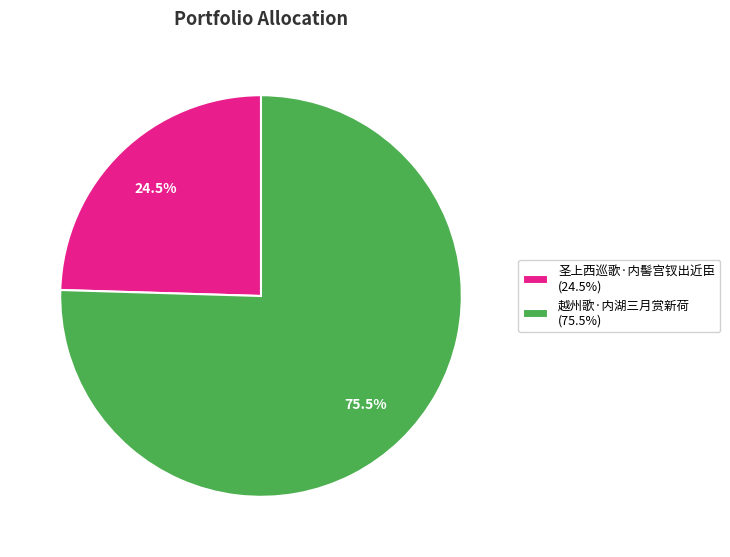

How many segments does this pie chart have?

2